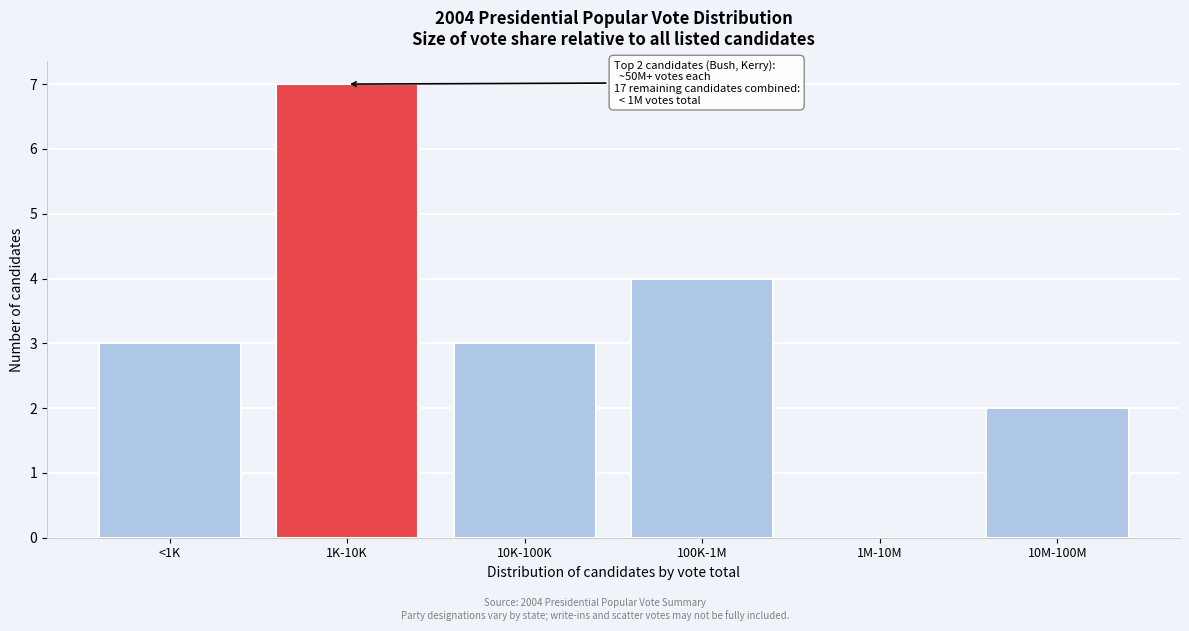

Reading left to right, list all the values displayed in this chart.

<1K=3	1K-10K=7	10K-100K=3	100K-1M=4	1M-10M=0	10M-100M=2